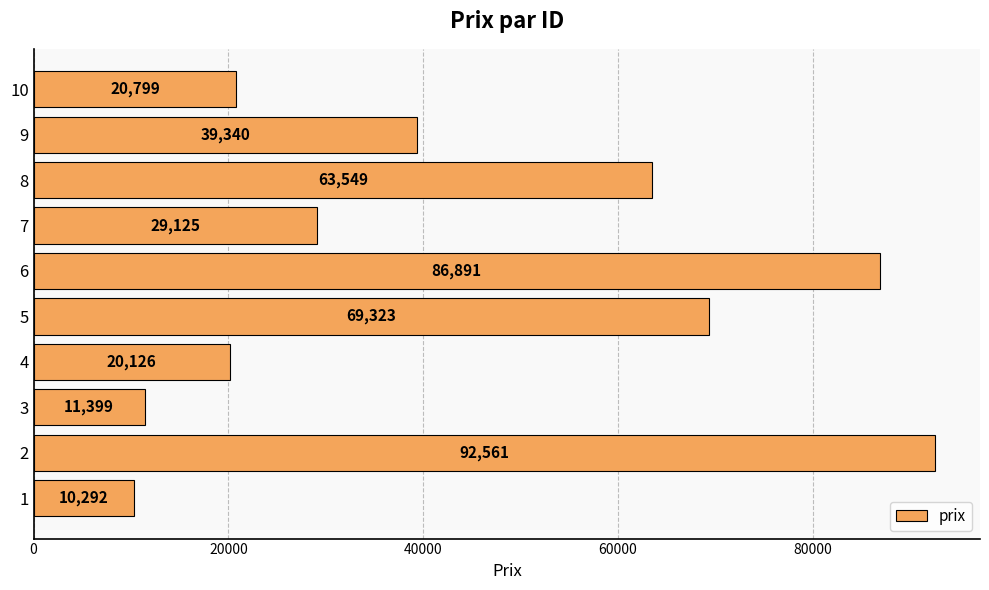

Reading bottom to top, extract all data points from this chart.

1=10292	2=92561	3=11399	4=20126	5=69323	6=86891	7=29125	8=63549	9=39340	10=20799